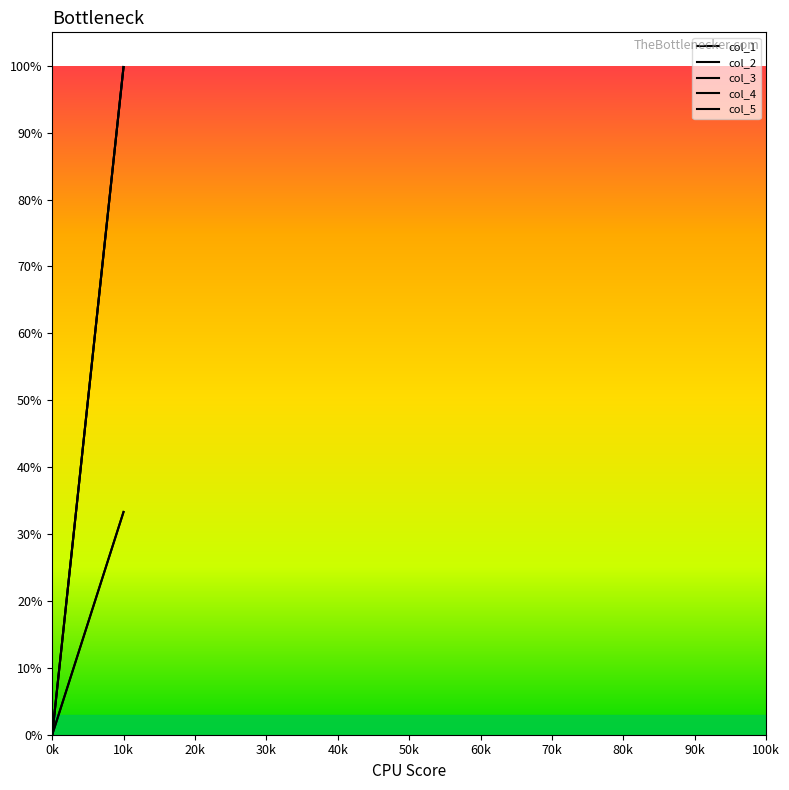

Between 21 and 19, which is larger?

21